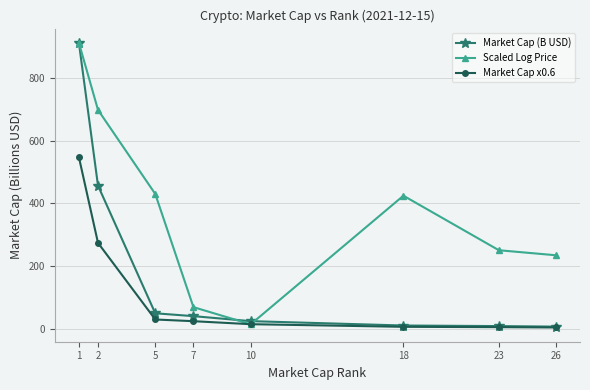

True or false: Scaled Log Price has a value of 101.6 at 26.

False